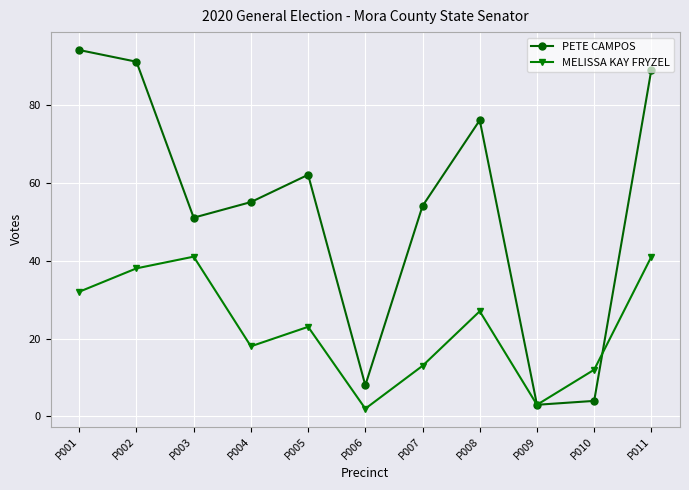

Rank the series by their average value, from lowest to highest.

MELISSA KAY FRYZEL, PETE CAMPOS